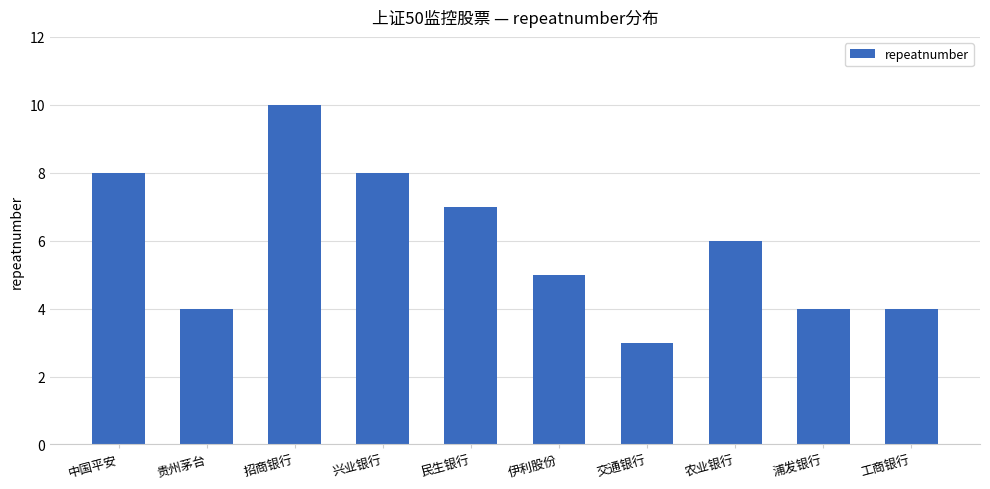

What is the change in value from 交通银行 to 浦发银行?

+1